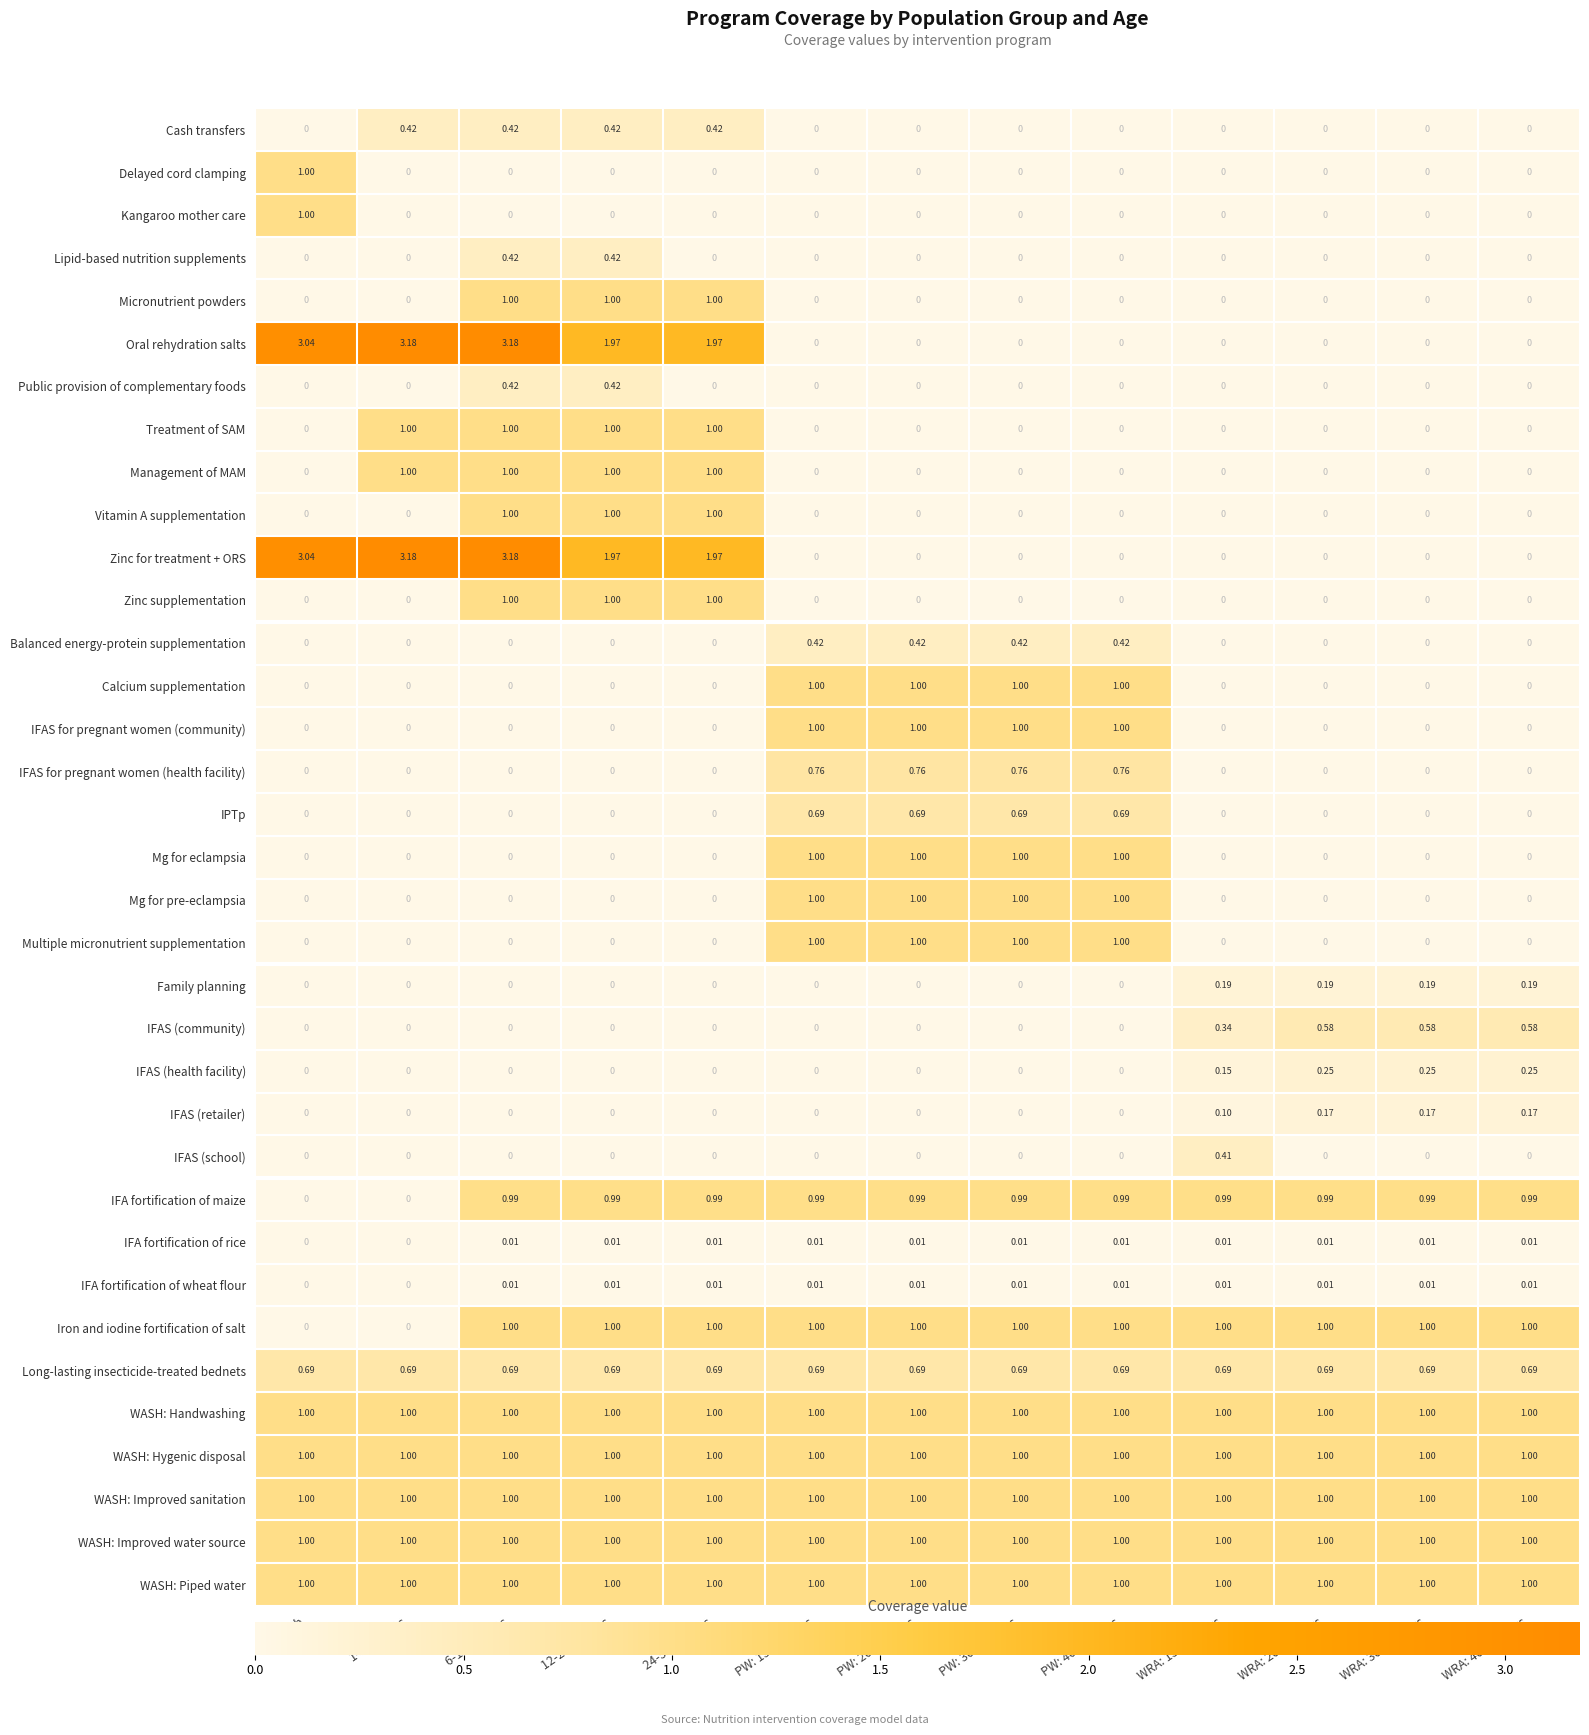

Count the number of categories in the chart.

13